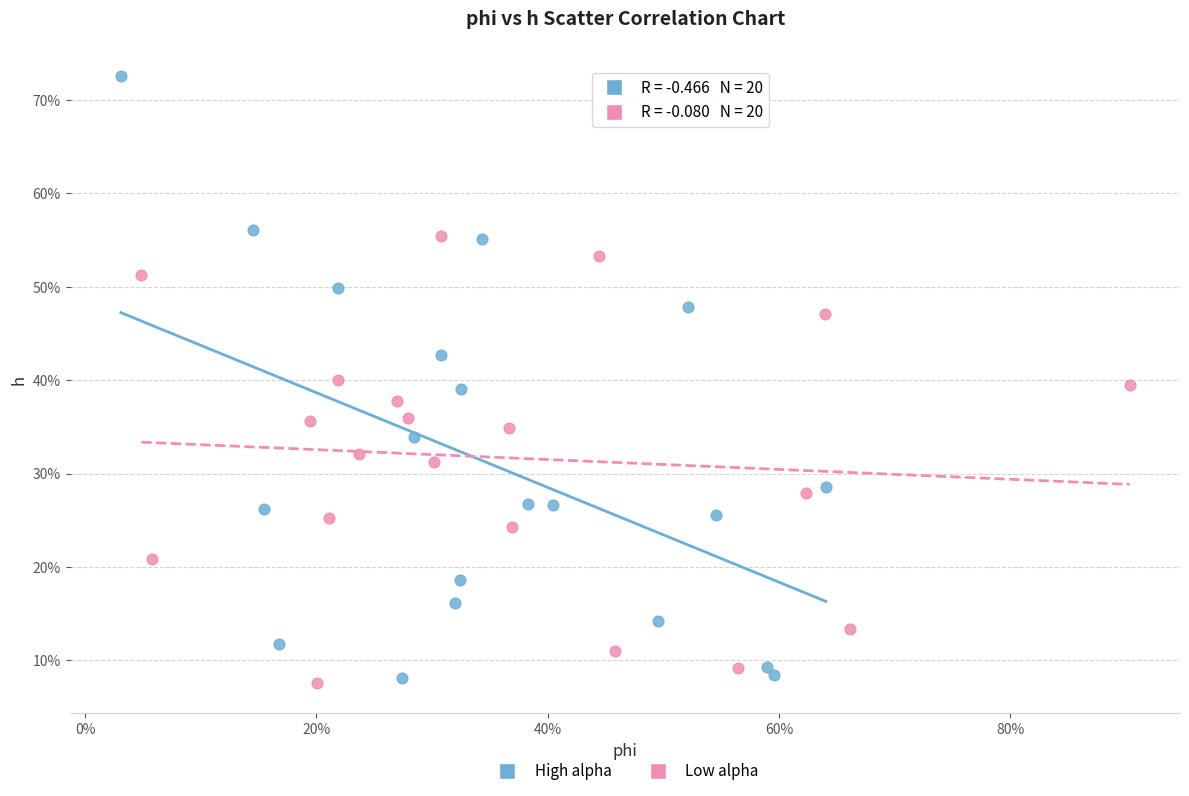

Which series has the largest Y range (max minus min)?

High alpha